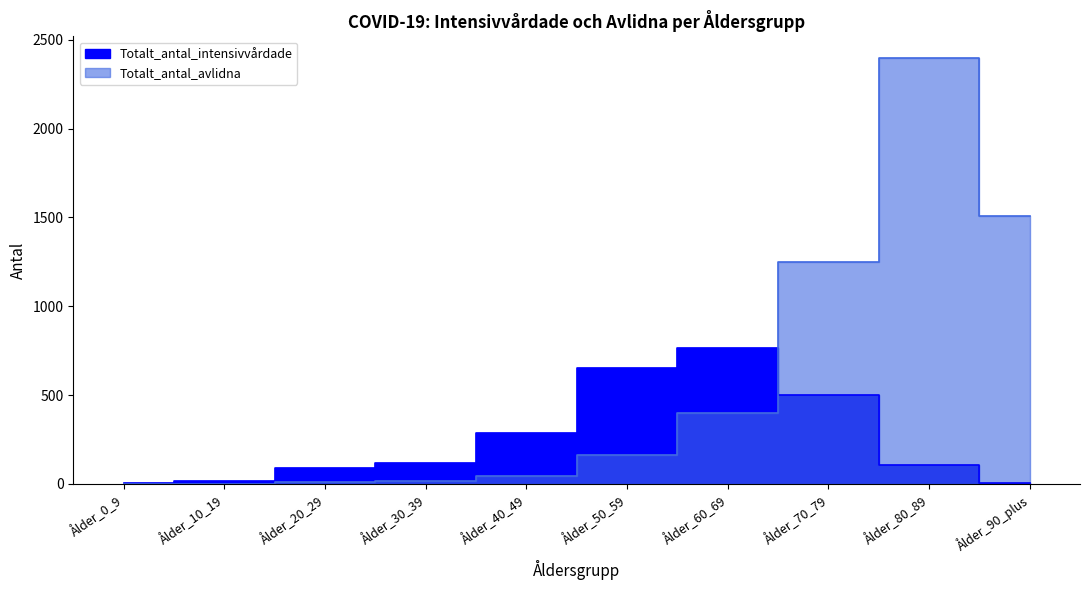

At which category does Totalt_antal_avlidna reach its first local valley?

Ålder_10_19